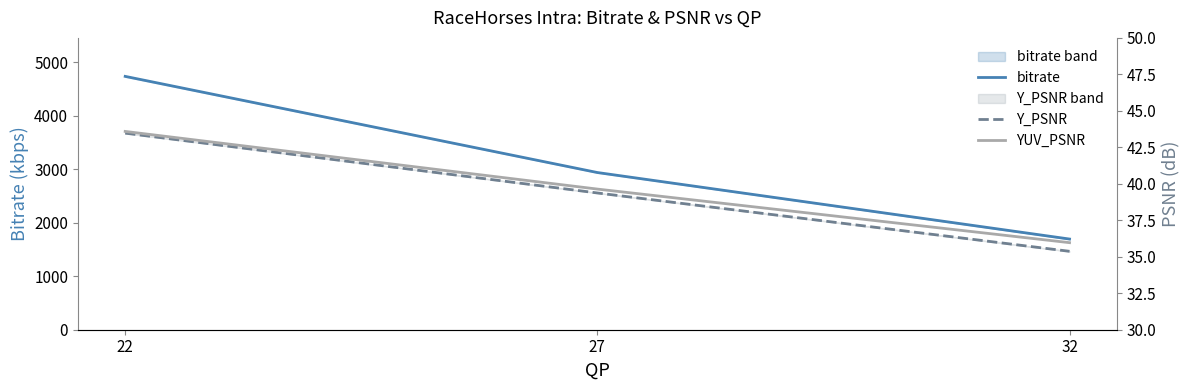

List the series in order of their peak value, lowest first.

Y_PSNR, YUV_PSNR, bitrate